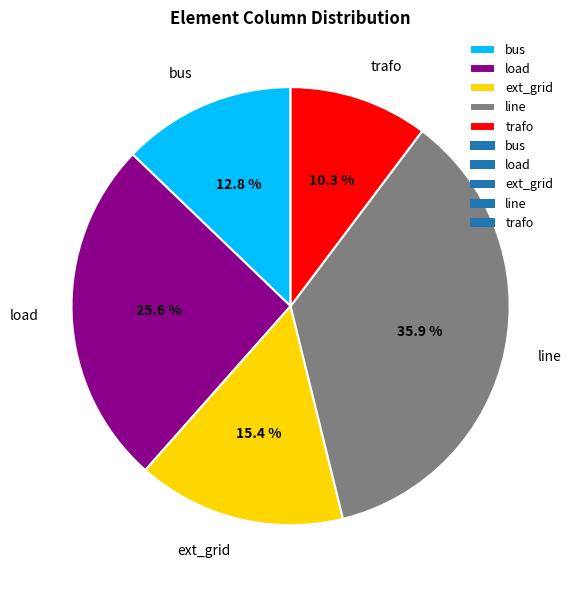

To the nearest percent, what is the difference between the bus and ext_grid slice percentages?

3%